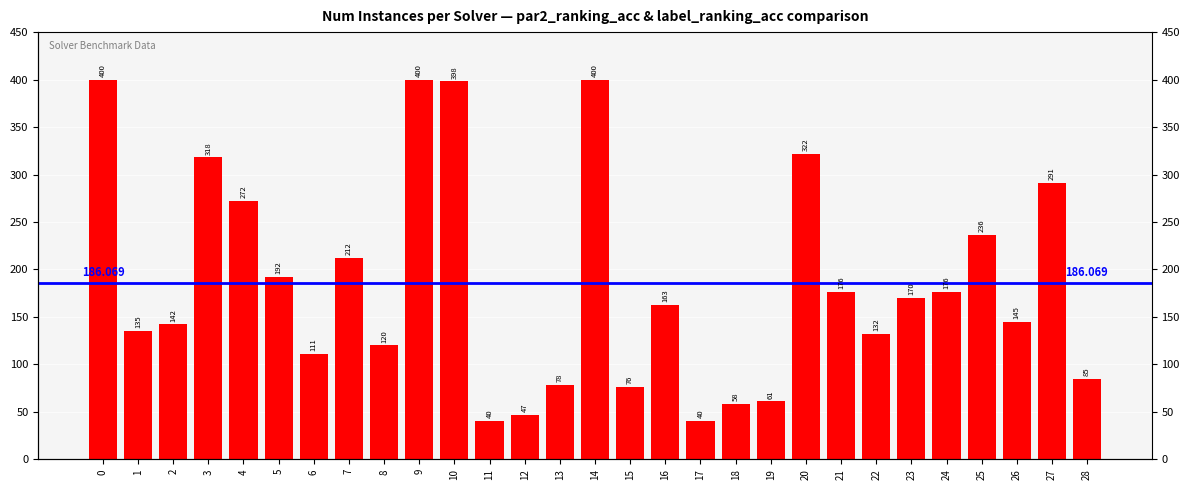

Reading left to right, extract all data points from this chart.

400	135	142	318	272	192	111	212	120	400	398	40	47	78	400	76	163	40	58	61	322	176	132	170	176	236	145	291	85